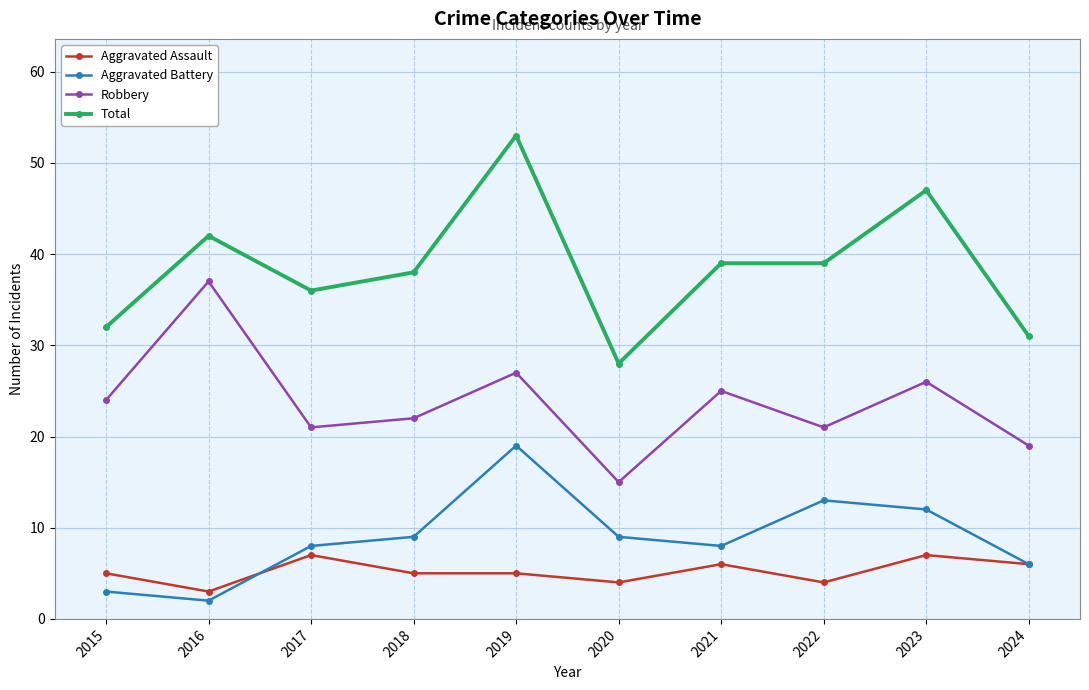

True or false: Aggravated Assault and Total intersect in this chart.

False